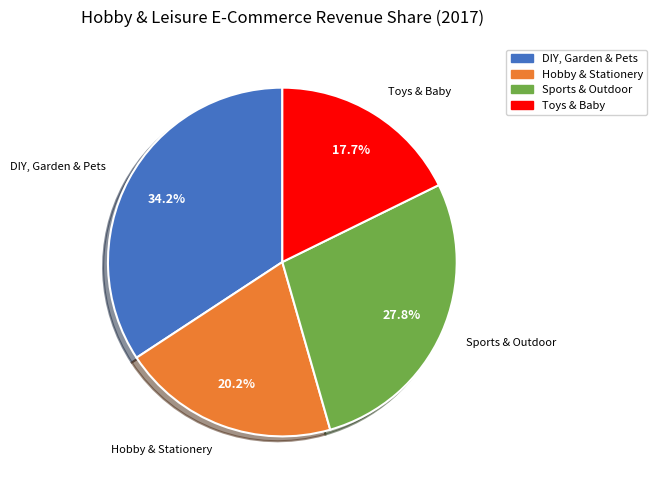

Which has a higher value, Toys & Baby or Sports & Outdoor?

Sports & Outdoor